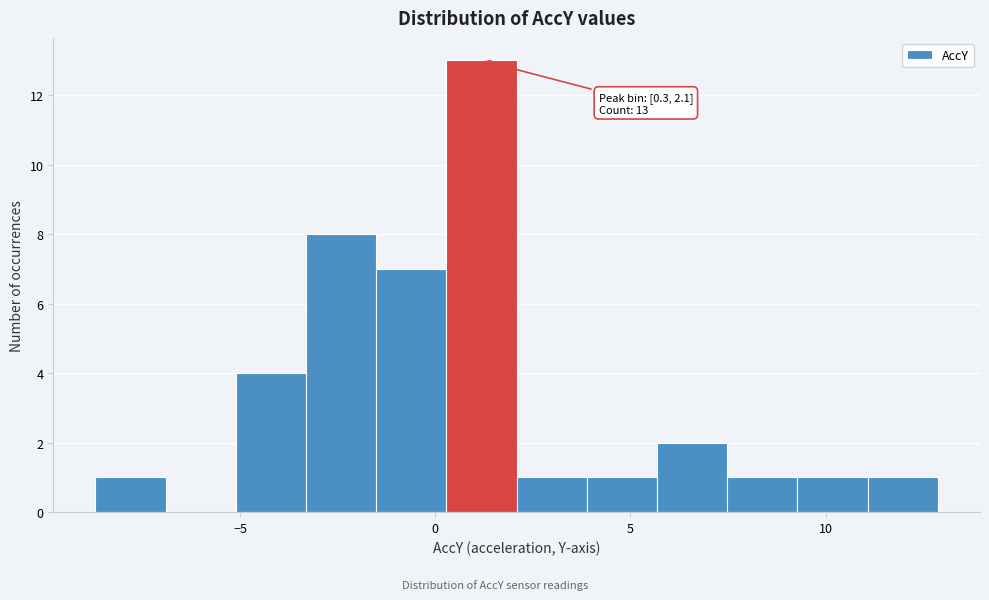

Read against the x-axis, roughly where is the centre of the tallest bar?

1.0